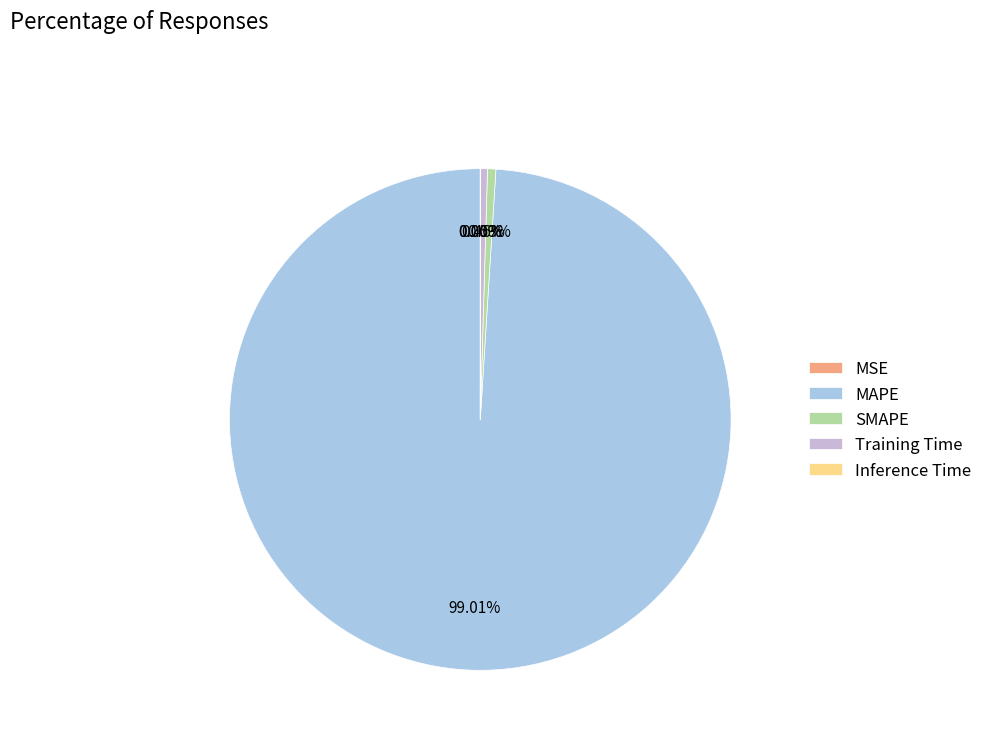

Does SMAPE represent more than half of the total?

No